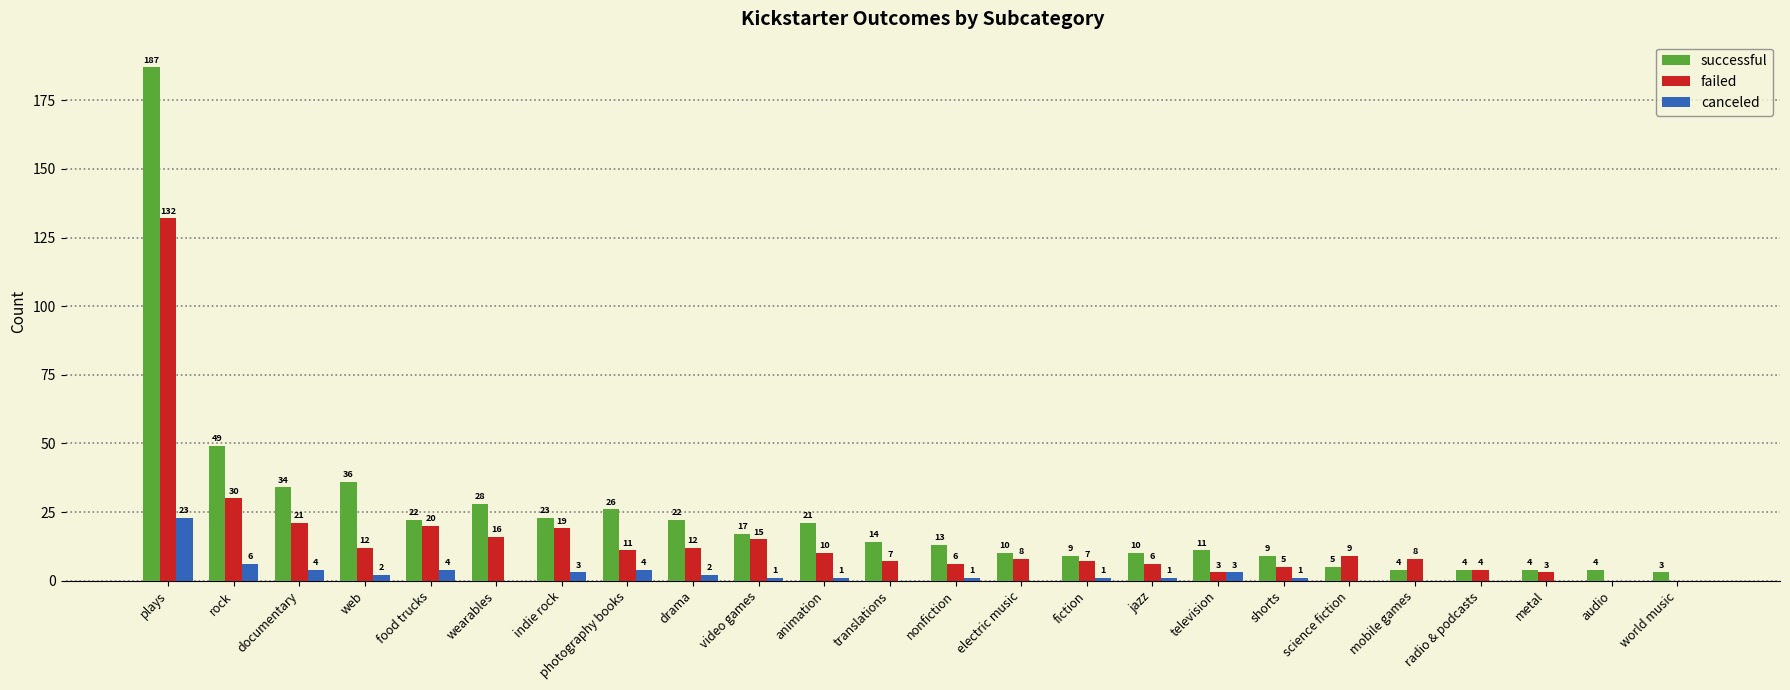

Which series changed the most between documentary and audio?

successful